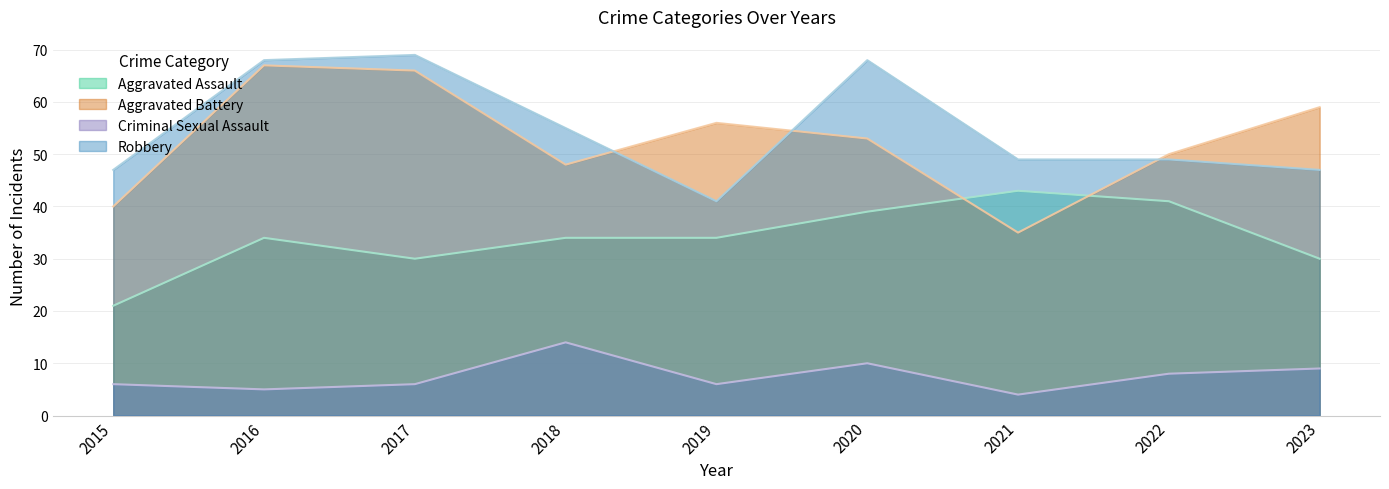

True or false: Robbery and Criminal Sexual Assault intersect in this chart.

False